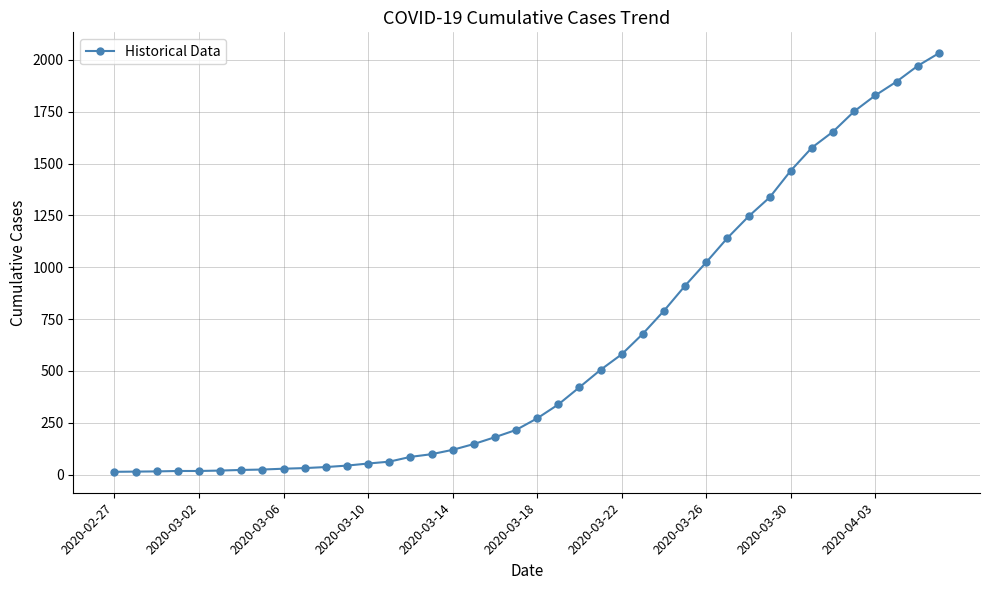

What is the value of the 30th point from the left?

1141